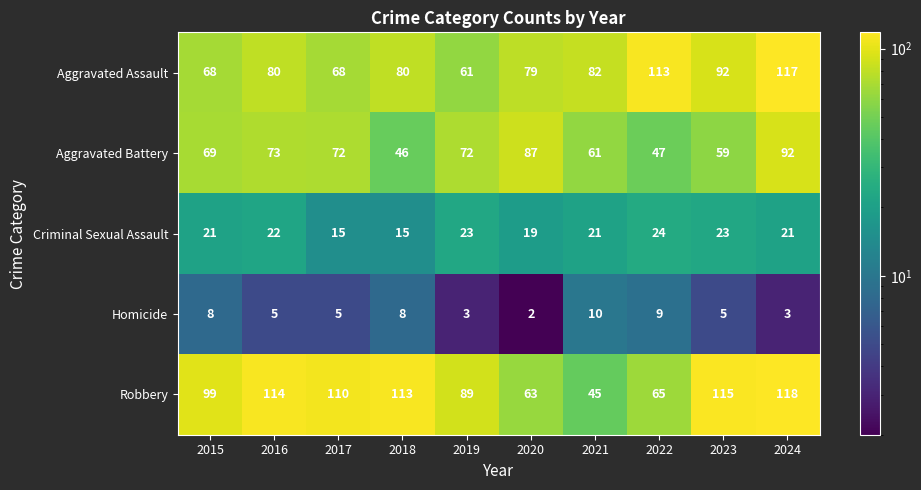

What is the greatest value displayed?

118